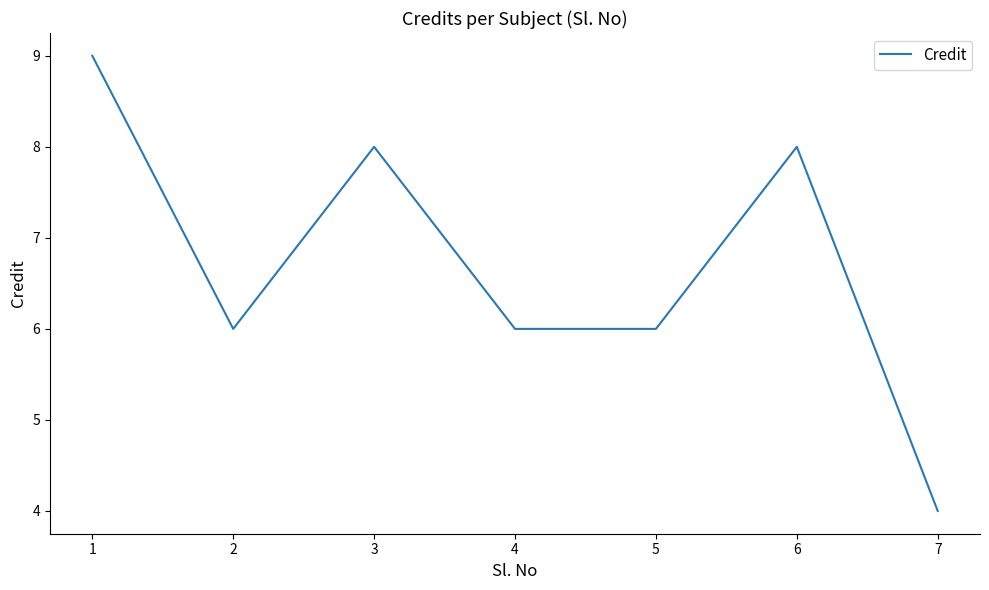

Reading right to left, transcribe all the data shown in this chart.

4	8	6	6	8	6	9